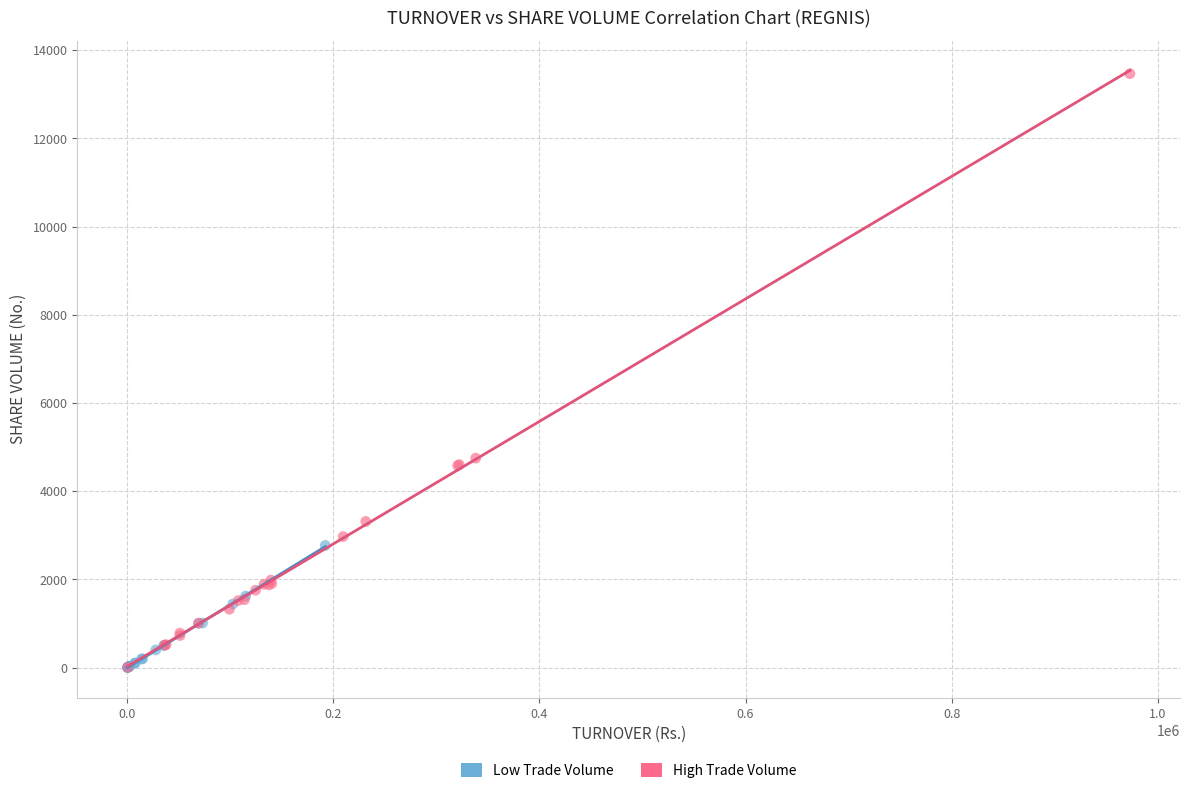

What are all the series names shown in the legend?

Low Trade Volume, High Trade Volume